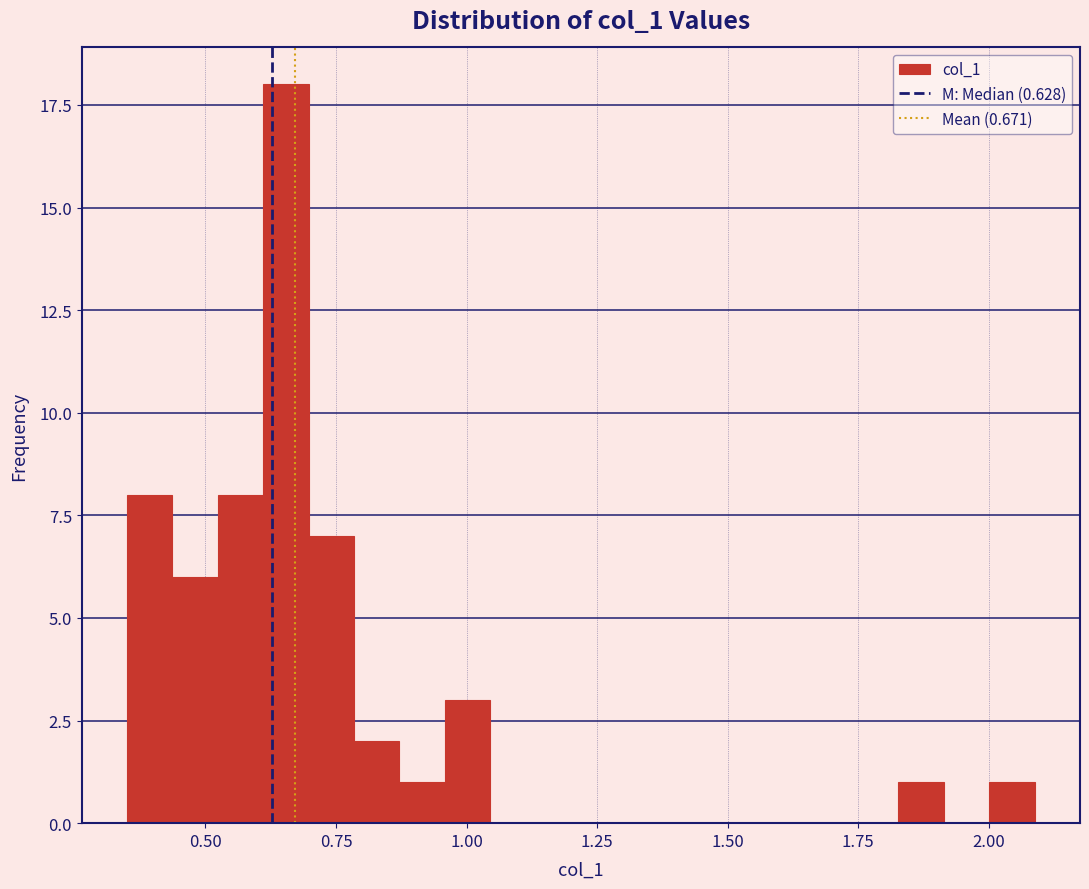

Read against the x-axis, roughly where is the centre of the tallest bar?

0.65